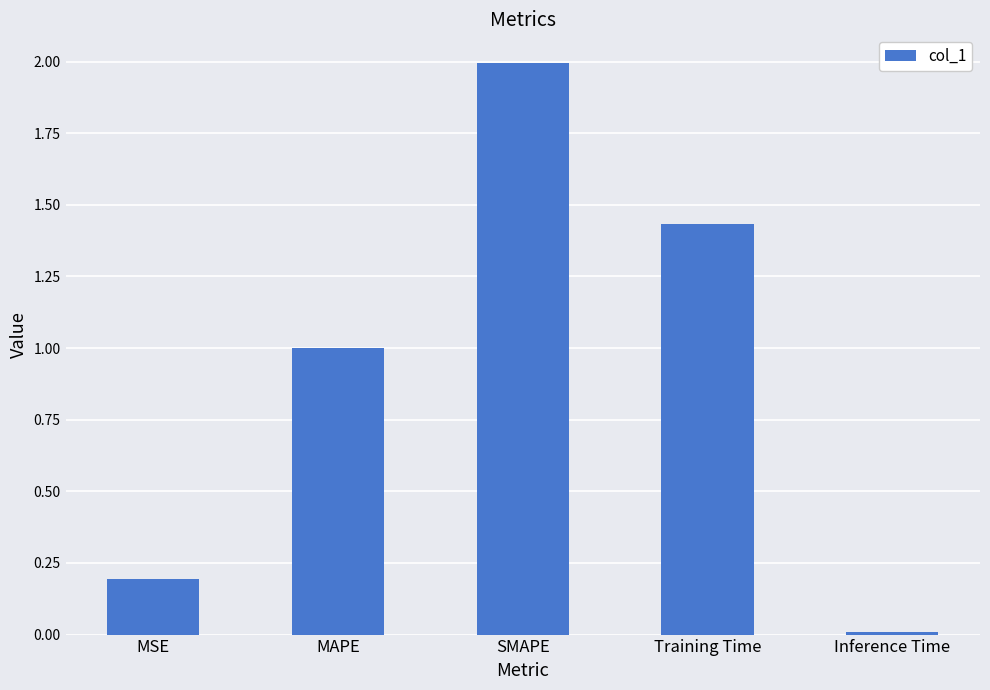

Between SMAPE and Inference Time, which is larger?

SMAPE